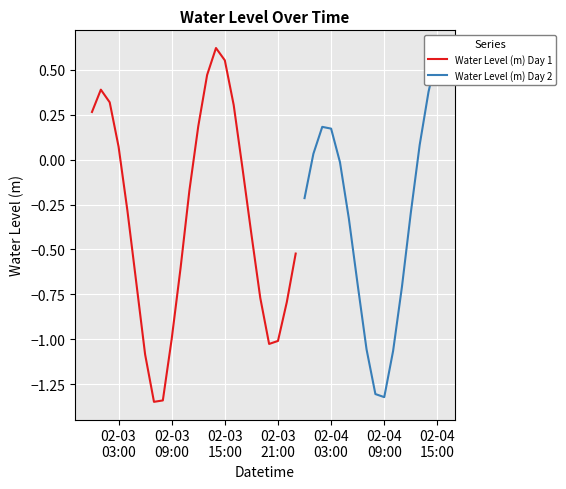

Where is the data nearest to the value 0?

2024-02-04 04:00